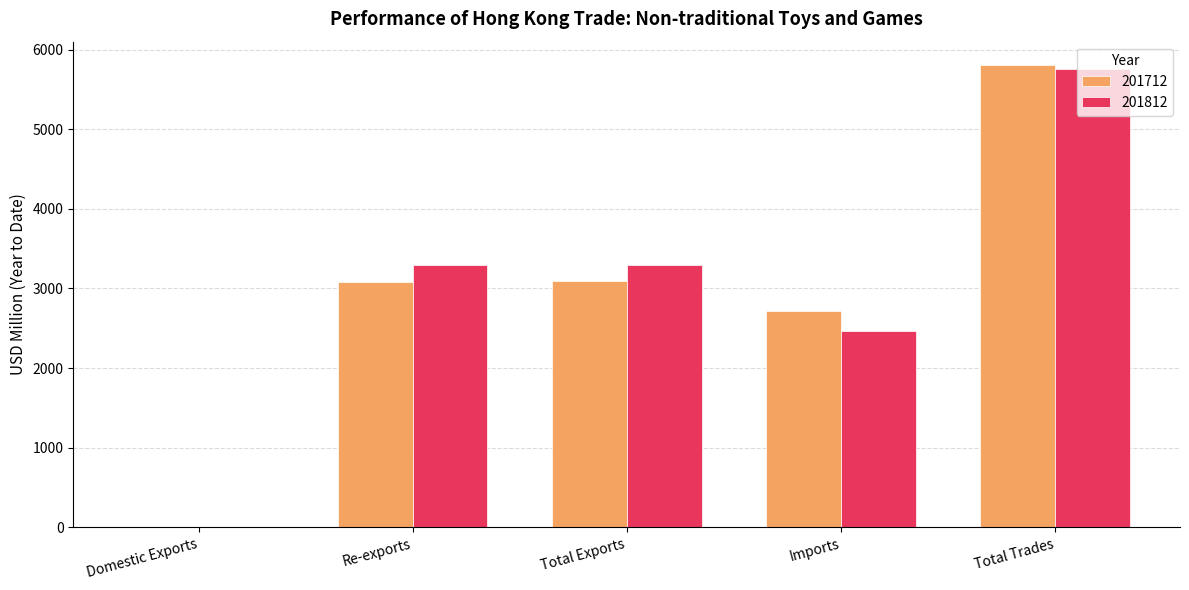

The value of 201812 at Re-exports is 2044.3. True or false?

False